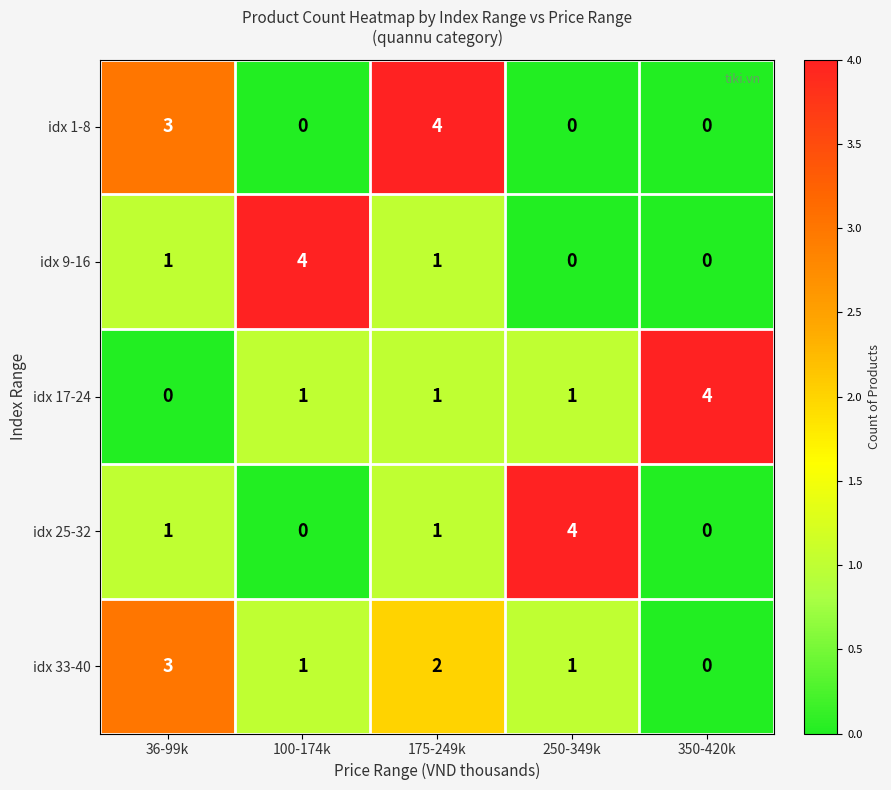

Reading right to left, transcribe all the data shown in this chart.

idx 1-8: 0	0	4	0	3
idx 9-16: 0	0	1	4	1
idx 17-24: 4	1	1	1	0
idx 25-32: 0	4	1	0	1
idx 33-40: 0	1	2	1	3